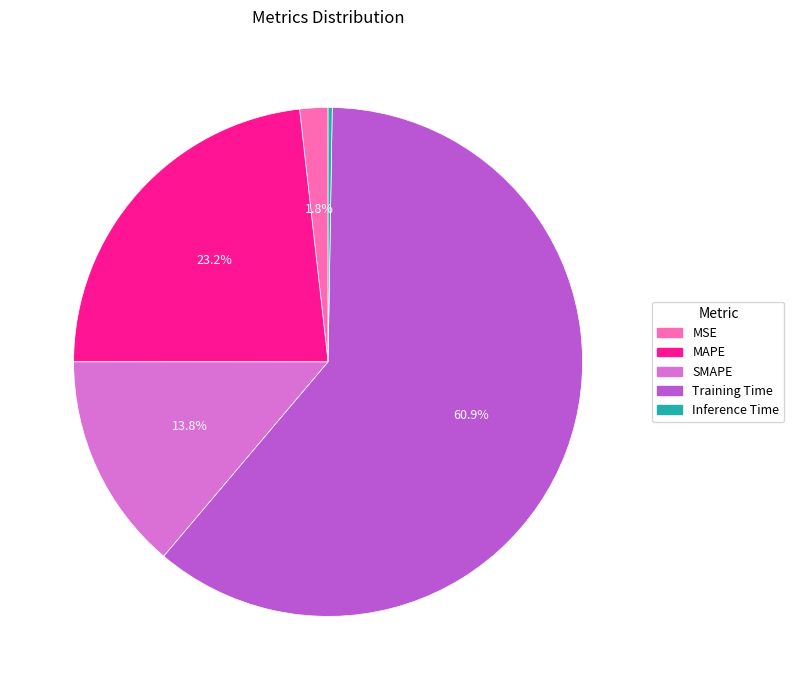

To the nearest percent, what portion does MAPE represent?

23%